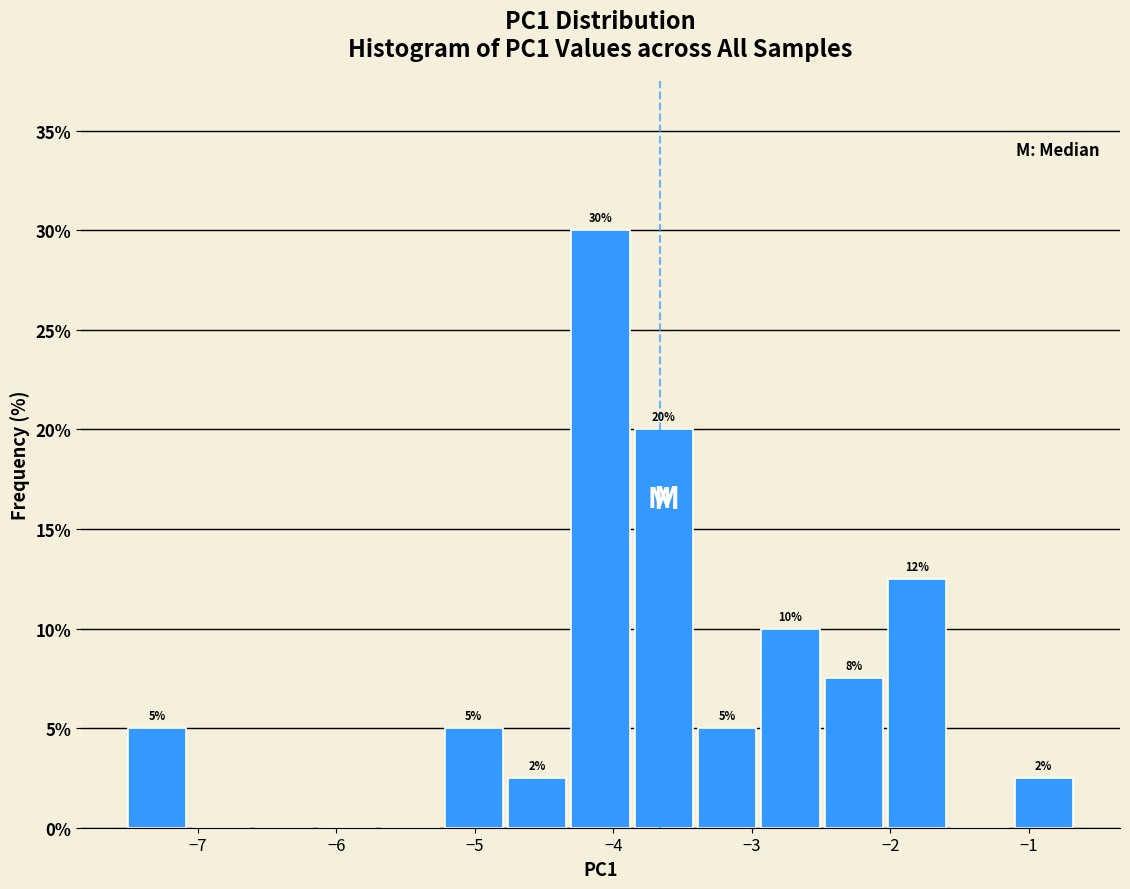

Over which range of the x-axis is the bar tallest?

-4.3 to -3.9